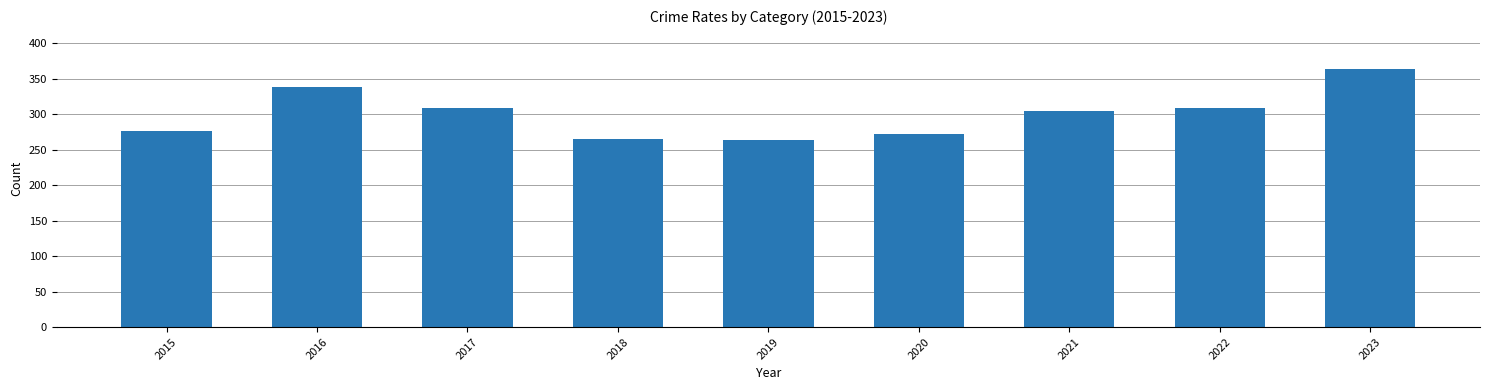

What is the value of the 2nd bar from the left?

339